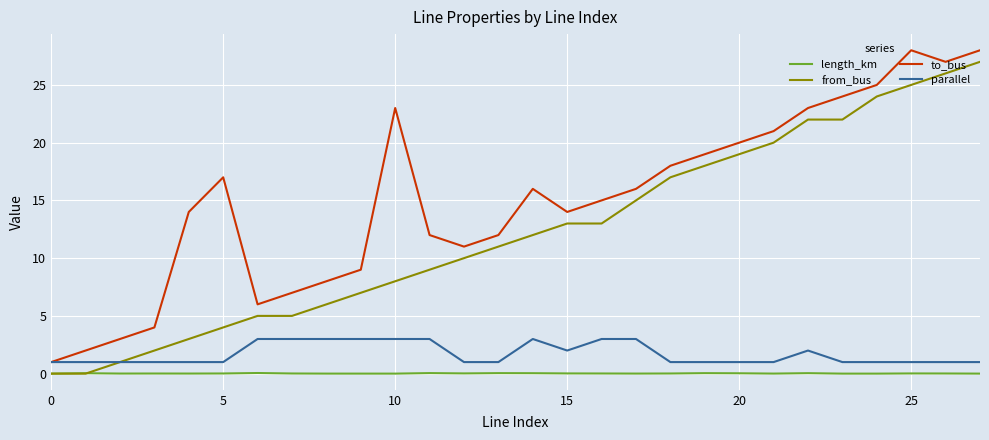

True or false: from_bus and to_bus intersect in this chart.

False